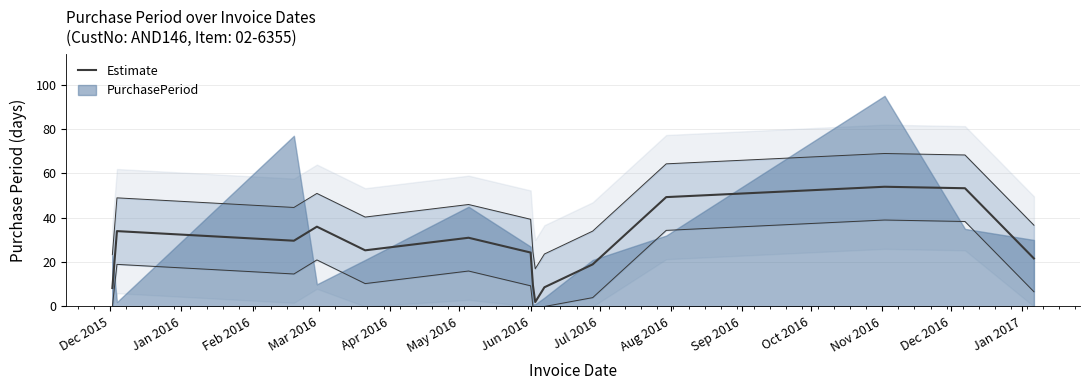

How many lines are shown in the chart?

1